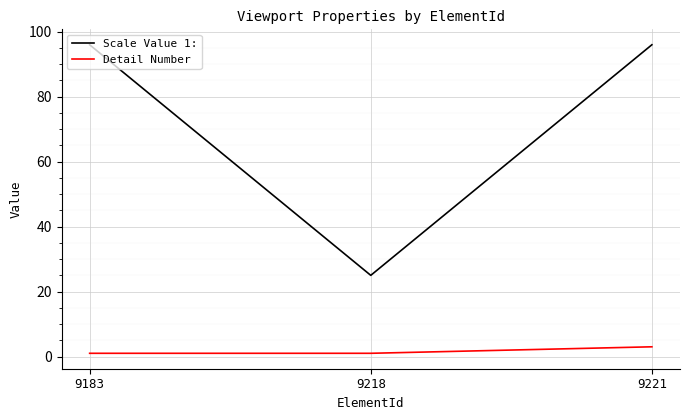

Which series has the largest range (max minus min)?

Scale Value 1: